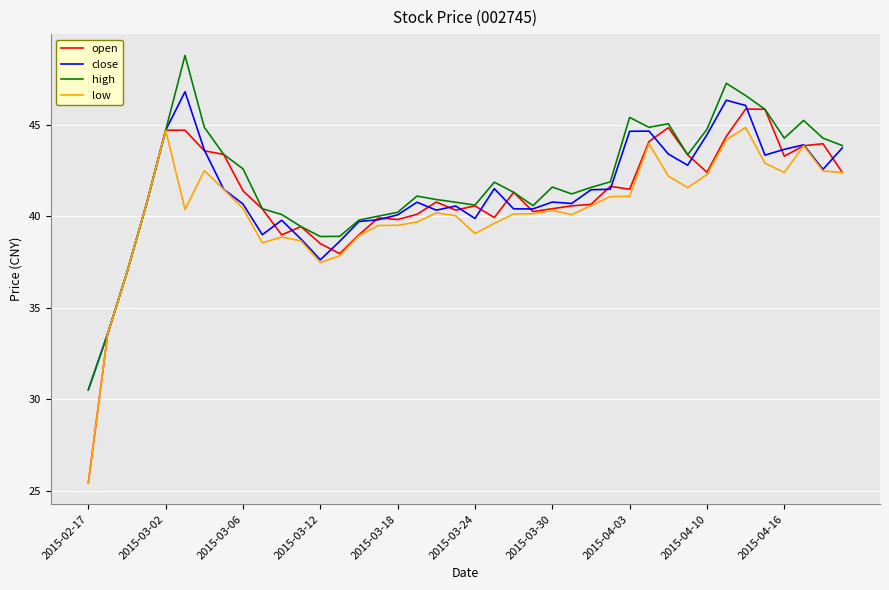

What is the smallest value displayed?

25.4